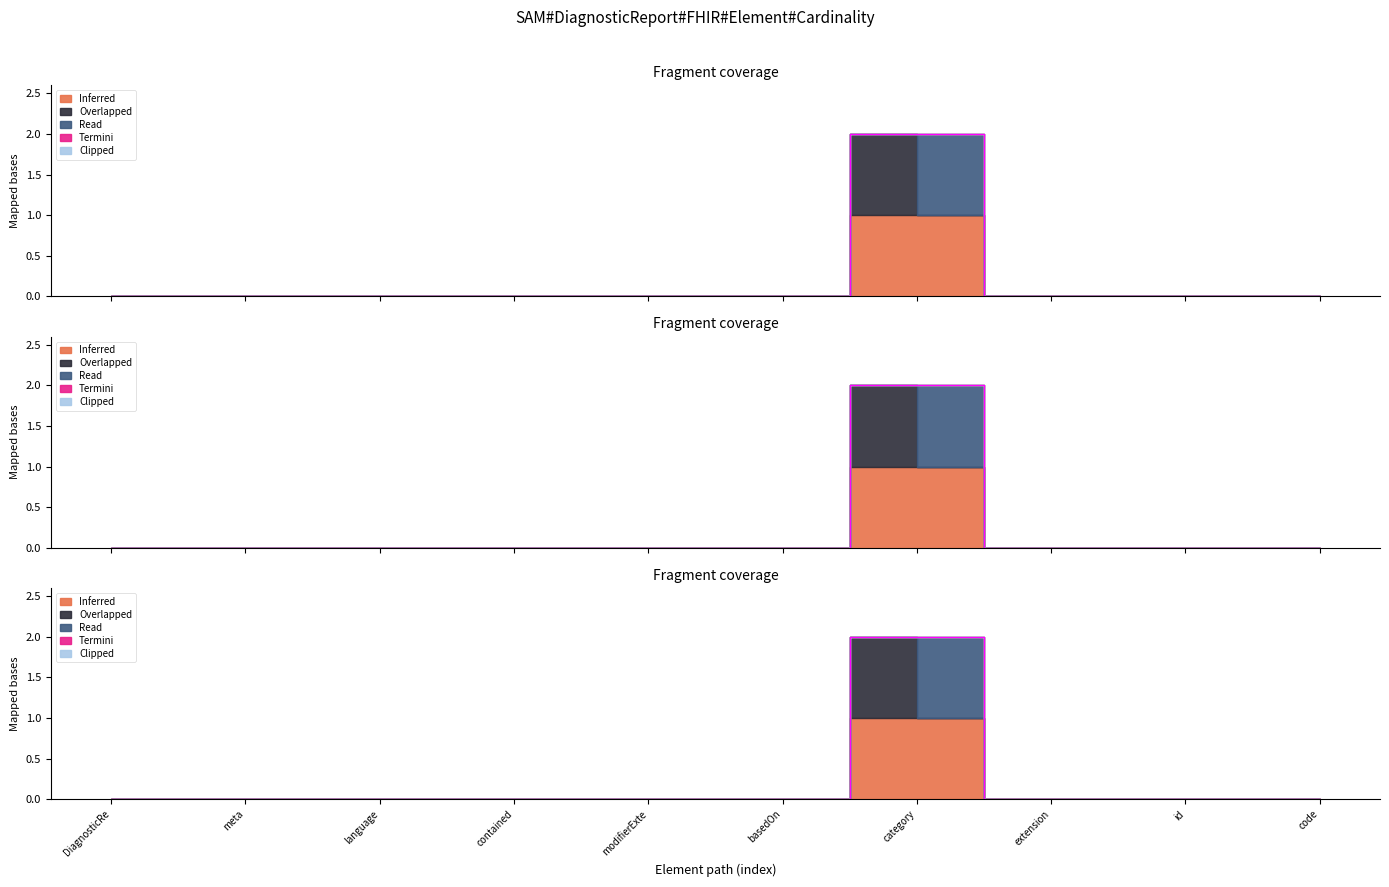

List the series in order of their peak value, lowest first.

Overlapped, Termini, Clipped, Inferred, Read